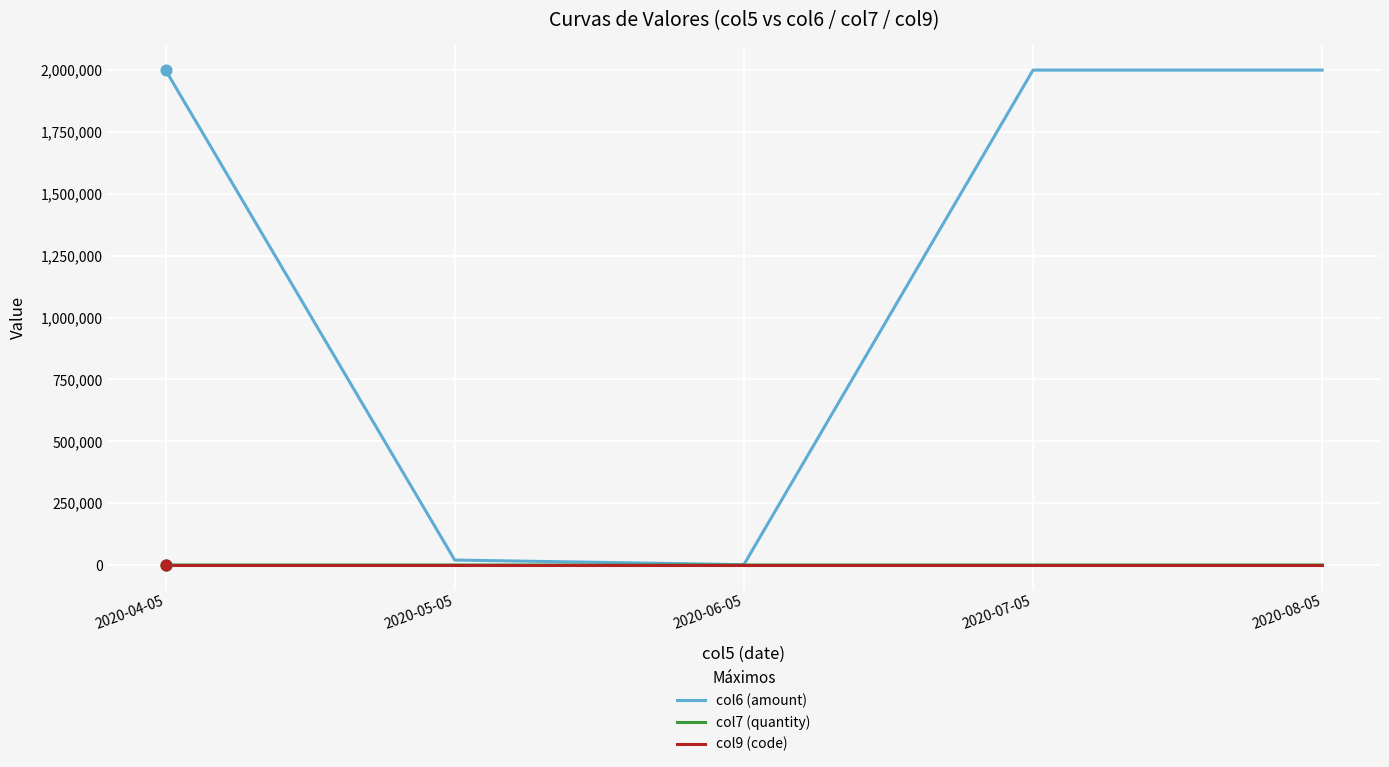

Which series has the largest total across all categories?

col6 (amount)